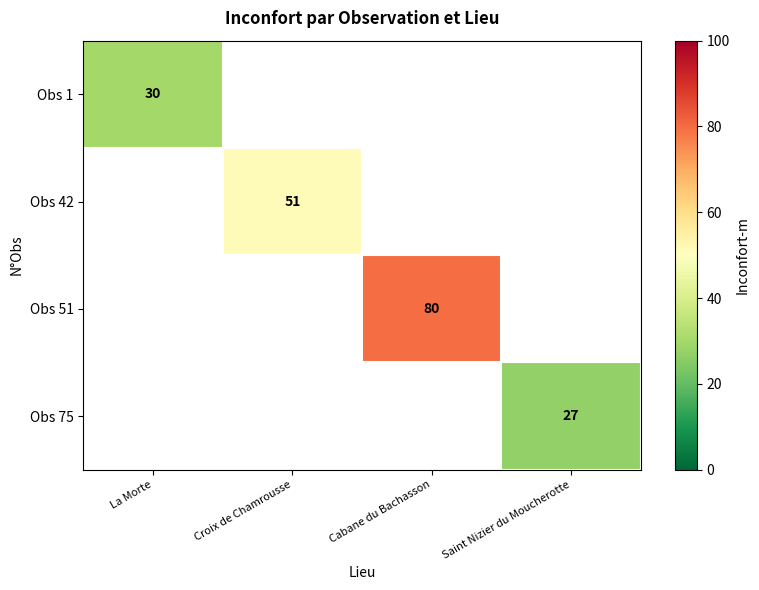

True or false: Obs 1 has a value of 30 at La Morte.

True